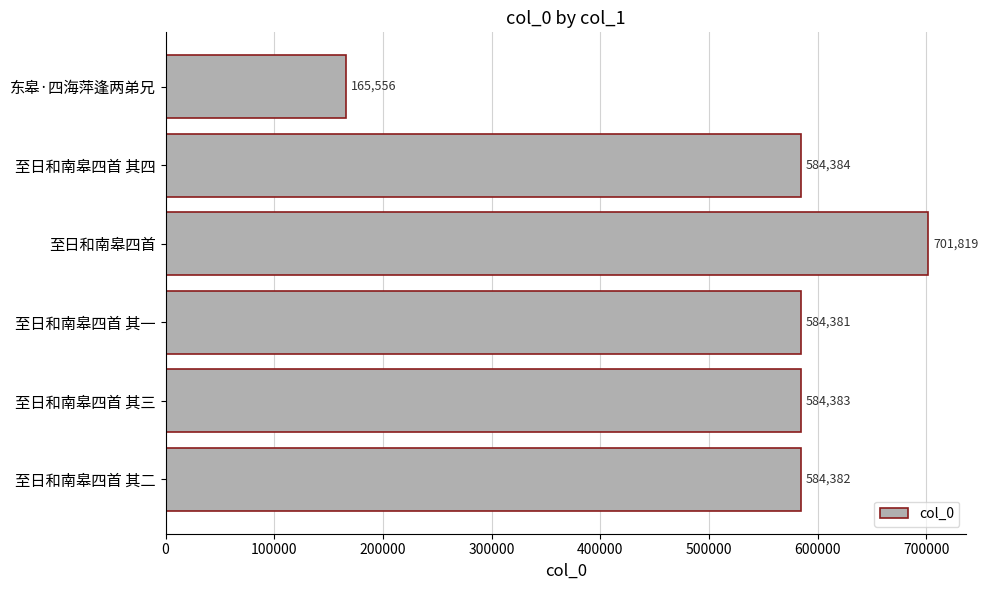

At which category does the chart reach its minimum across all series?

东皋·四海萍逢两弟兄